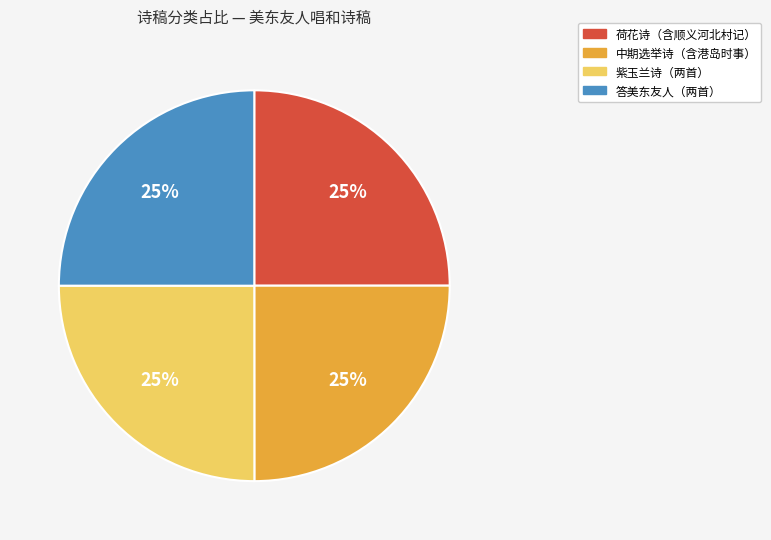

How many segments does this pie chart have?

4